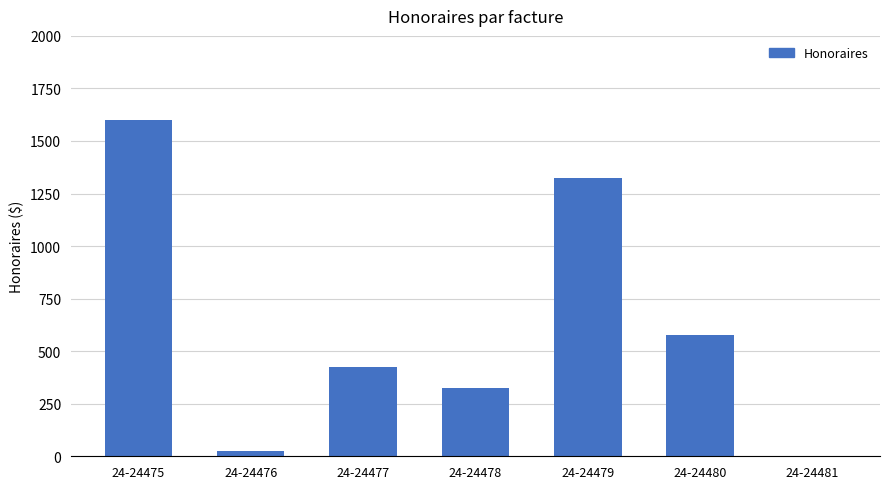

How many values are above zero?

6